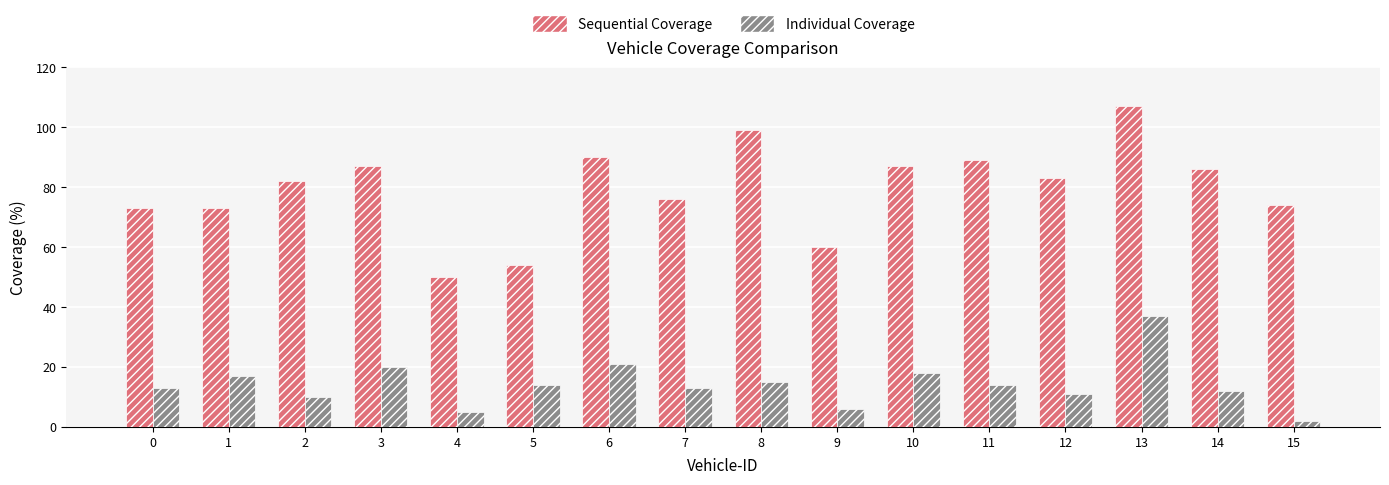

Is it true that Individual Coverage equals 16 at 12?

False